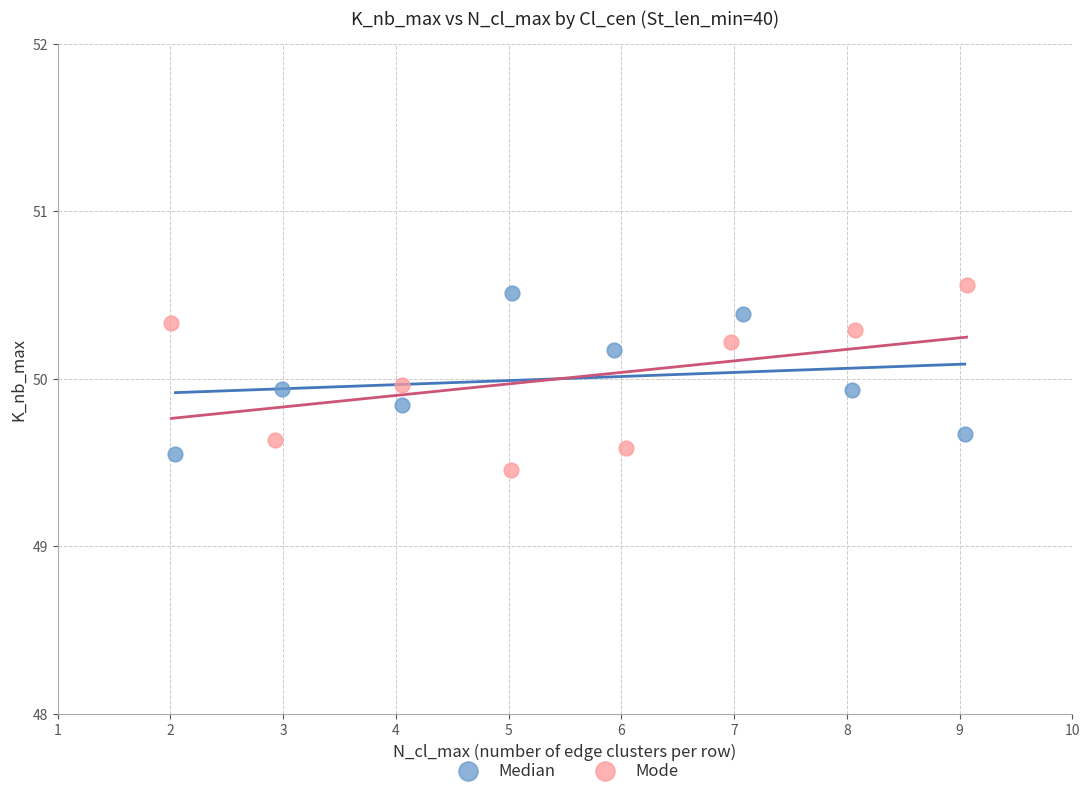

Which series contains the highest Y value?

Mode